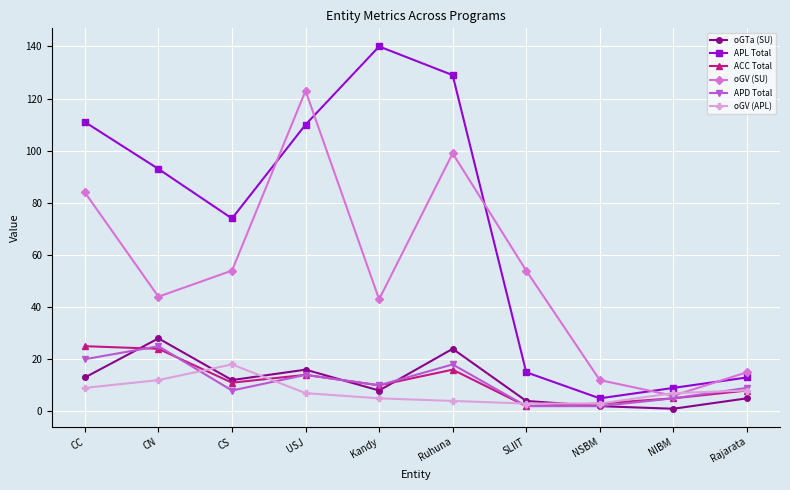

What is the total value across all series at Kandy?

216